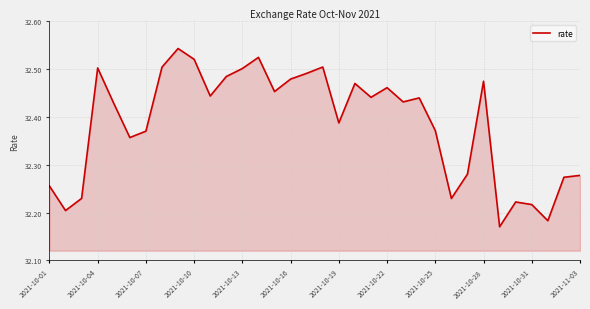

Does the chart display data point markers on the line(s)?

No